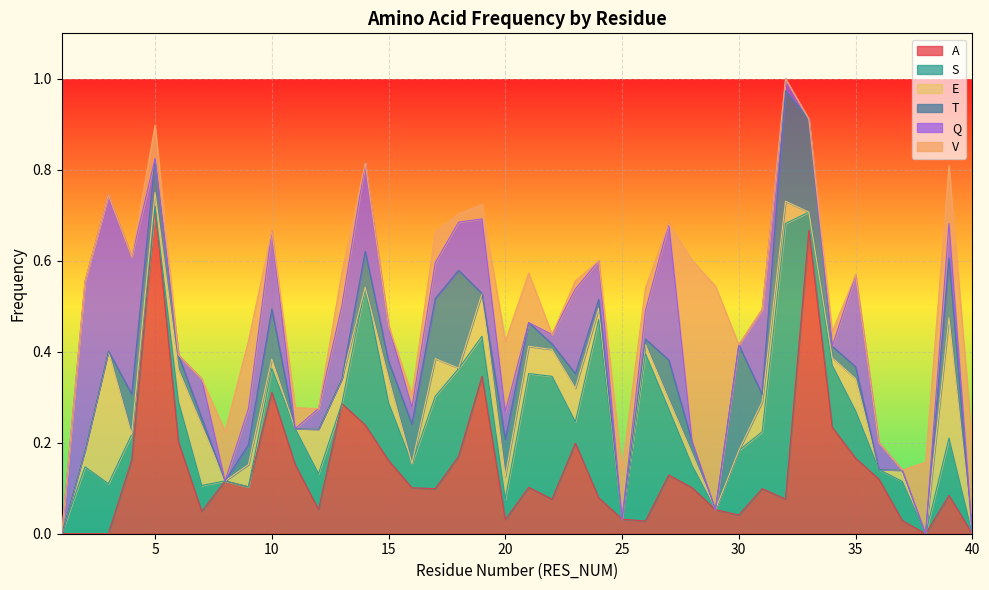

Is it true that V equals -0.3 at 12?

False